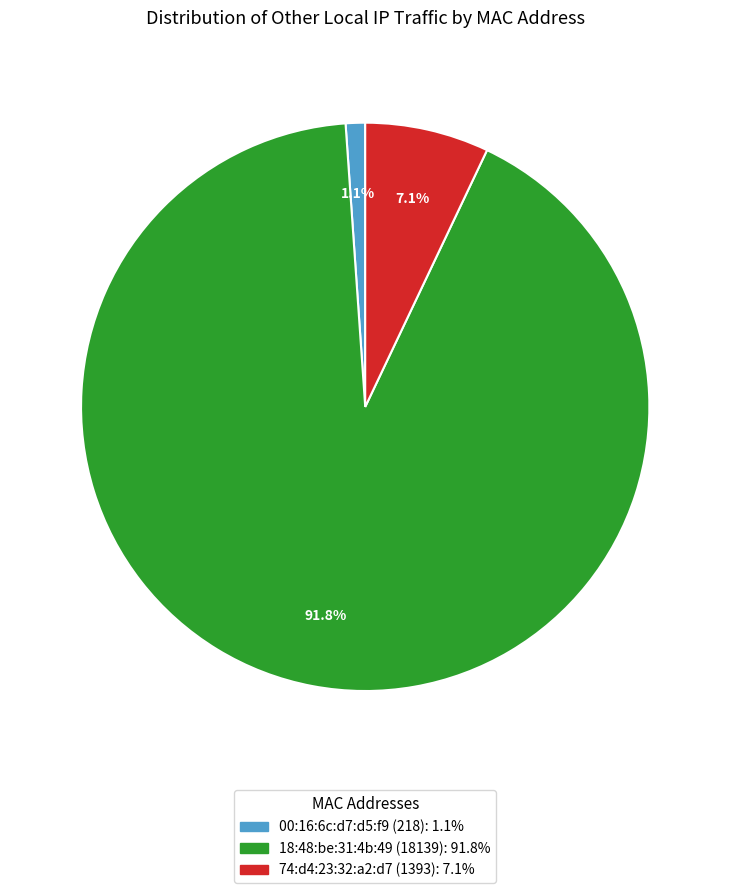

The 74:d4:23:32:a2:d7 (1393) slice represents 1% of the pie. True or false?

False